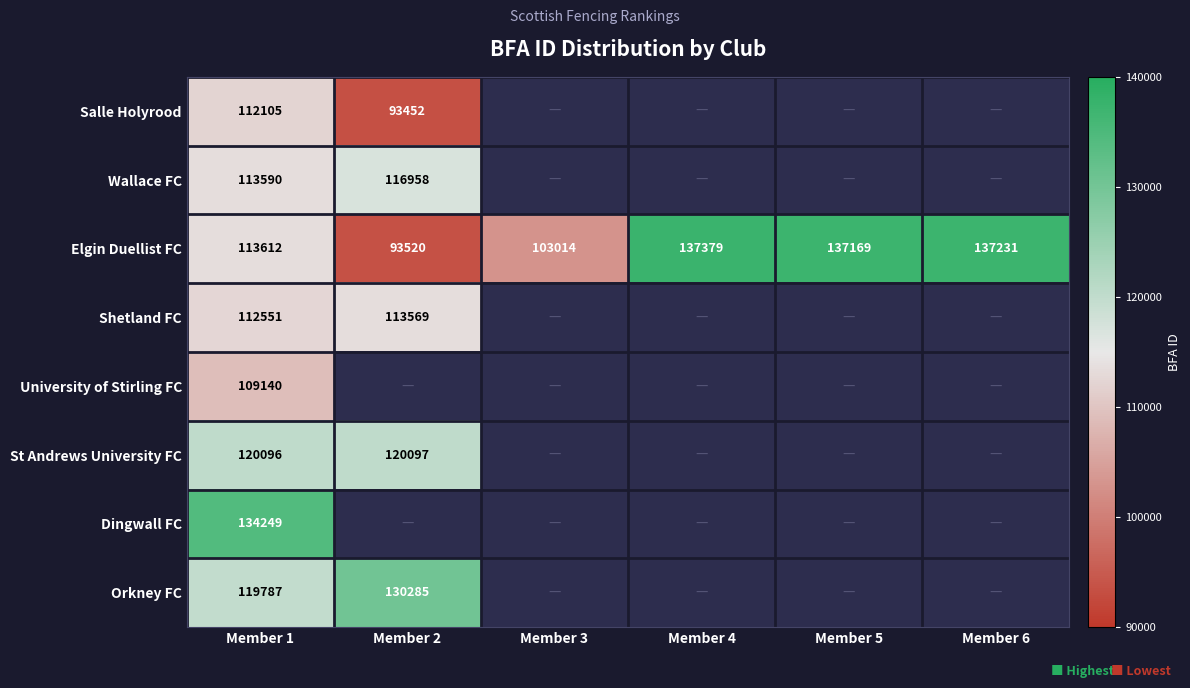

Rank the series at Member 1 from lowest to highest value.

University of Stirling FC, Salle Holyrood, Shetland FC, Wallace FC, Elgin Duellist FC, Orkney FC, St Andrews University FC, Dingwall FC